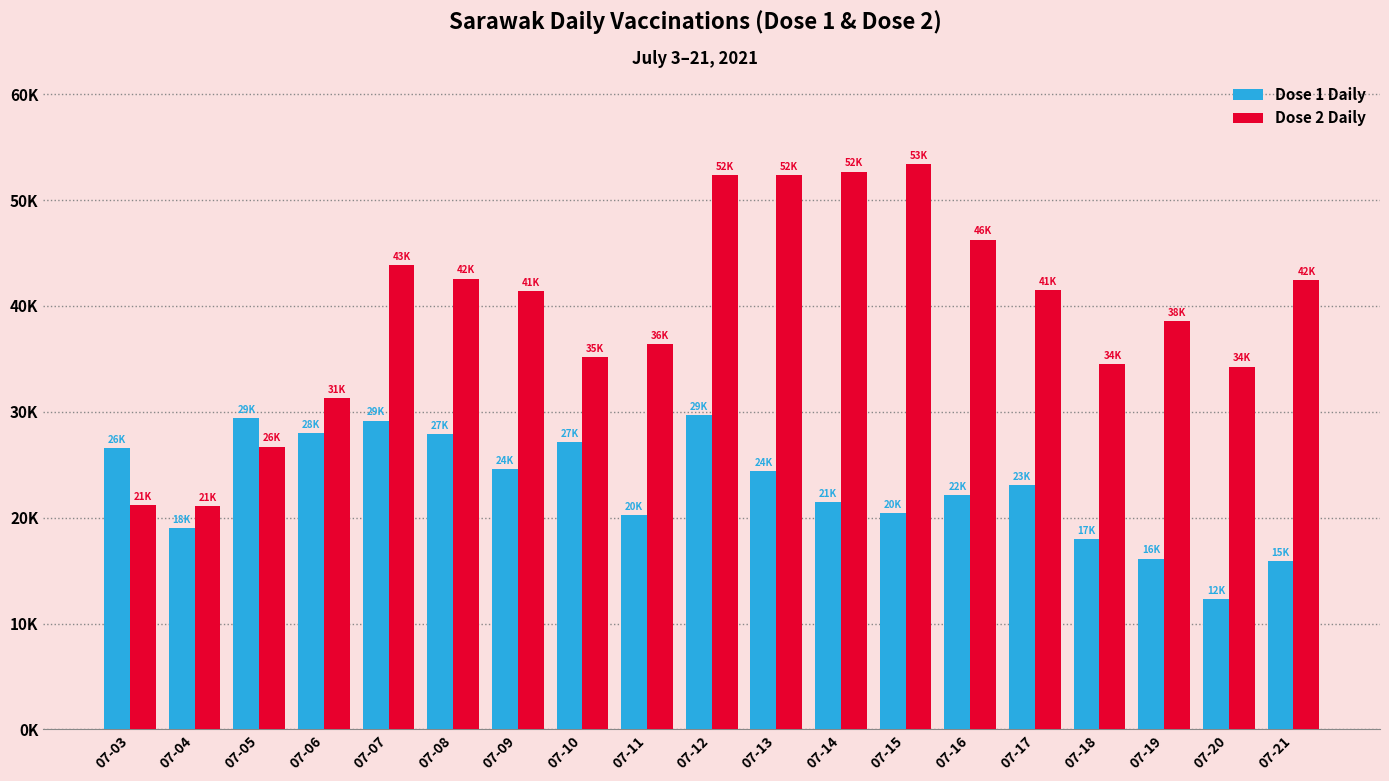

Is the value of Dose 1 Daily at 07-04 greater than the value of Dose 2 Daily at 07-03?

No